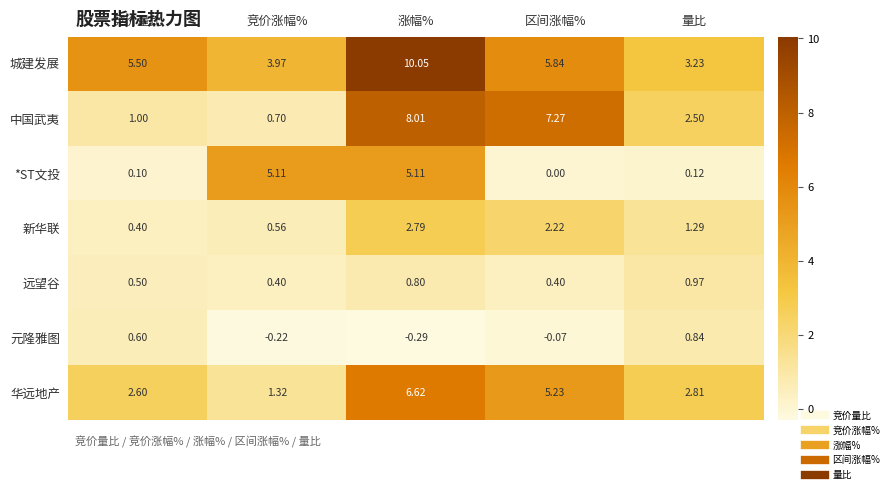

Is the value of 元隆雅图 at 涨幅% greater than the value of 远望谷 at 量比?

No